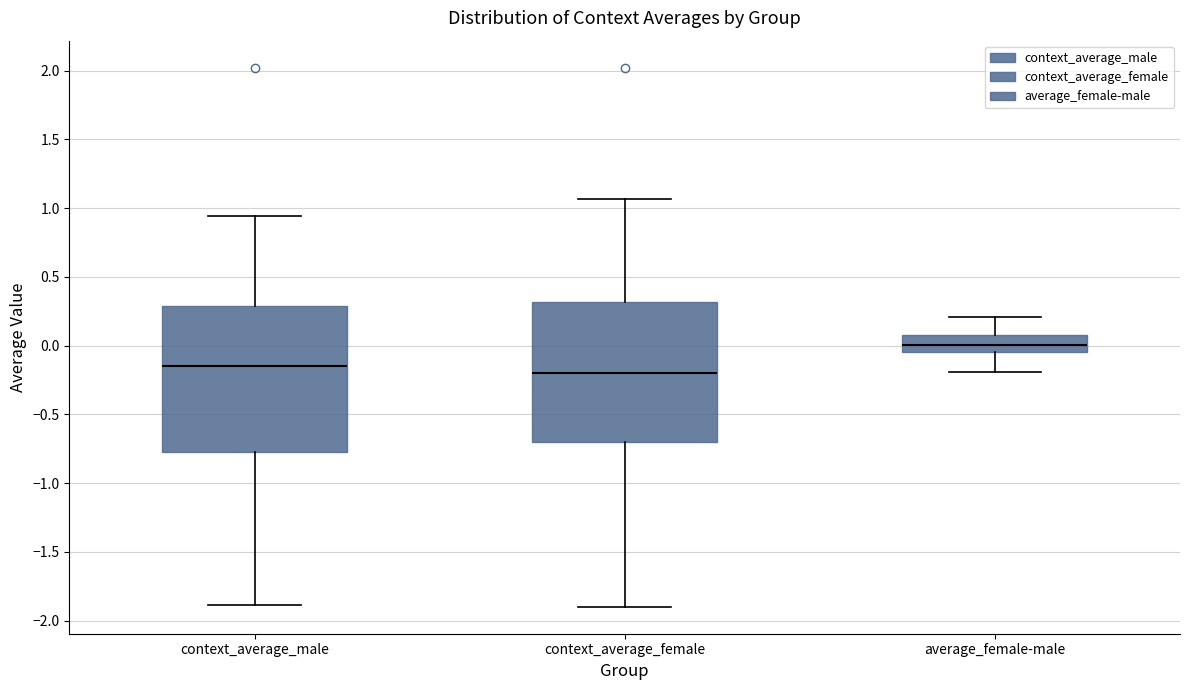

Reading left to right, transcribe this box plot: for each box, give where its median line is, the range the box spans, and where its two whiskers end, as read against the y-axis. The values are not printed on the chart, so give them approximately, as read against the axis.

context_average_male: median -0.15, box -0.80 to 0.30, whiskers -1.90 to 0.95
context_average_female: median -0.20, box -0.70 to 0.30, whiskers -1.90 to 1.05
average_female-male: median 0.00, box -0.05 to 0.10, whiskers -0.20 to 0.20